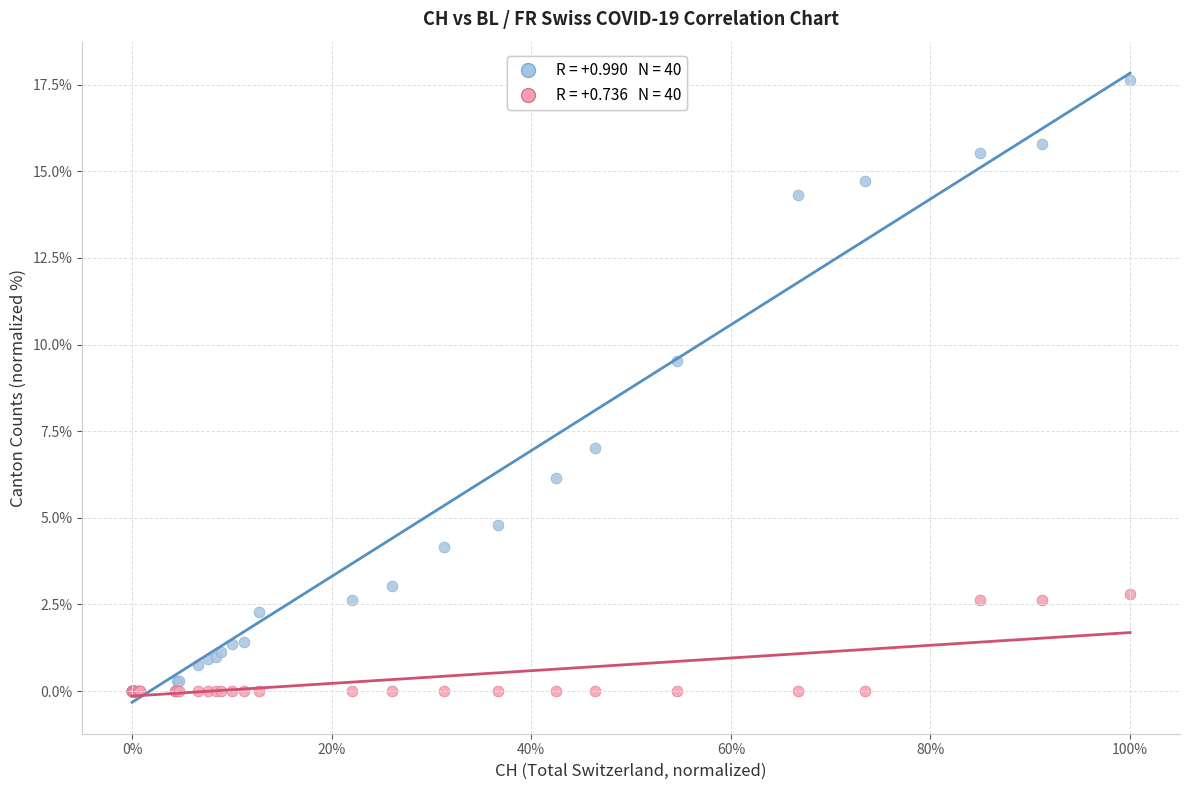

Across all series, what Y value is closest to 8?

7.0